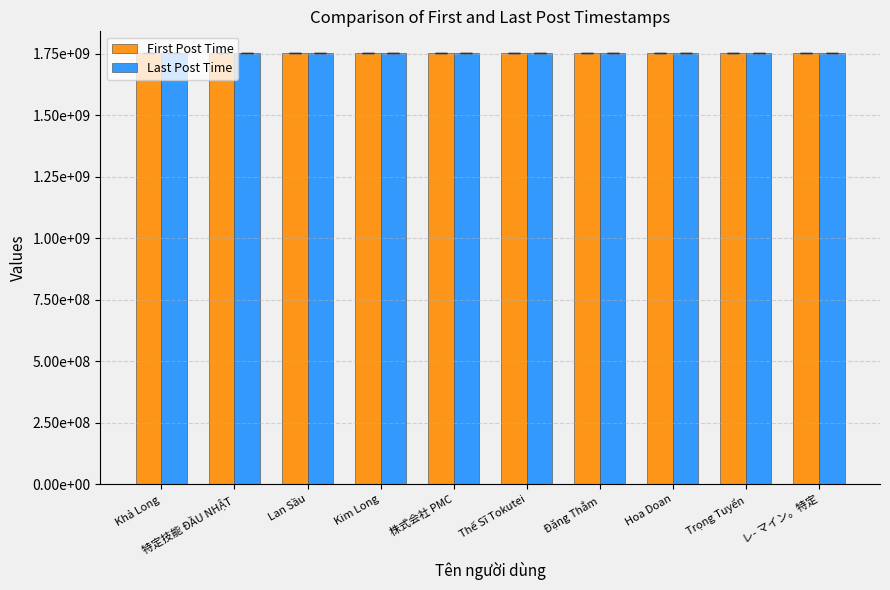

Does the chart contain any negative values?

No